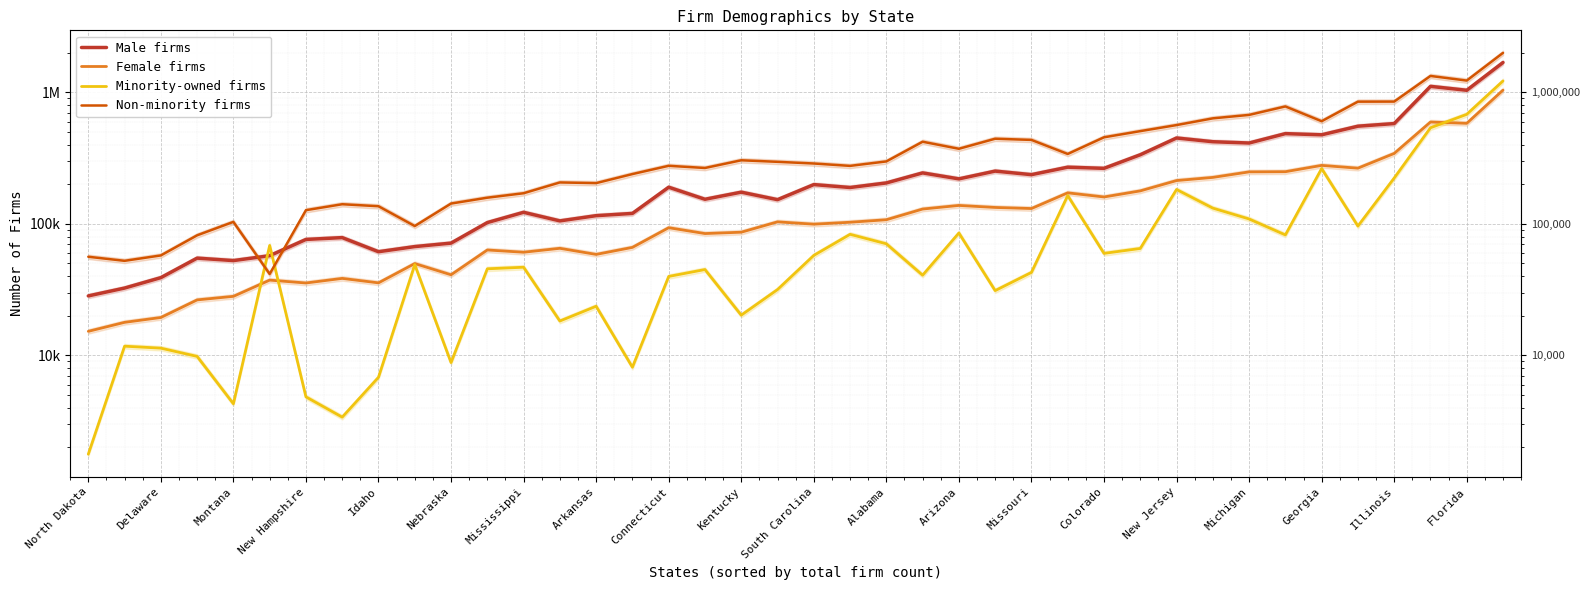

At which category does Minority-owned firms reach its first local peak?

Delaware